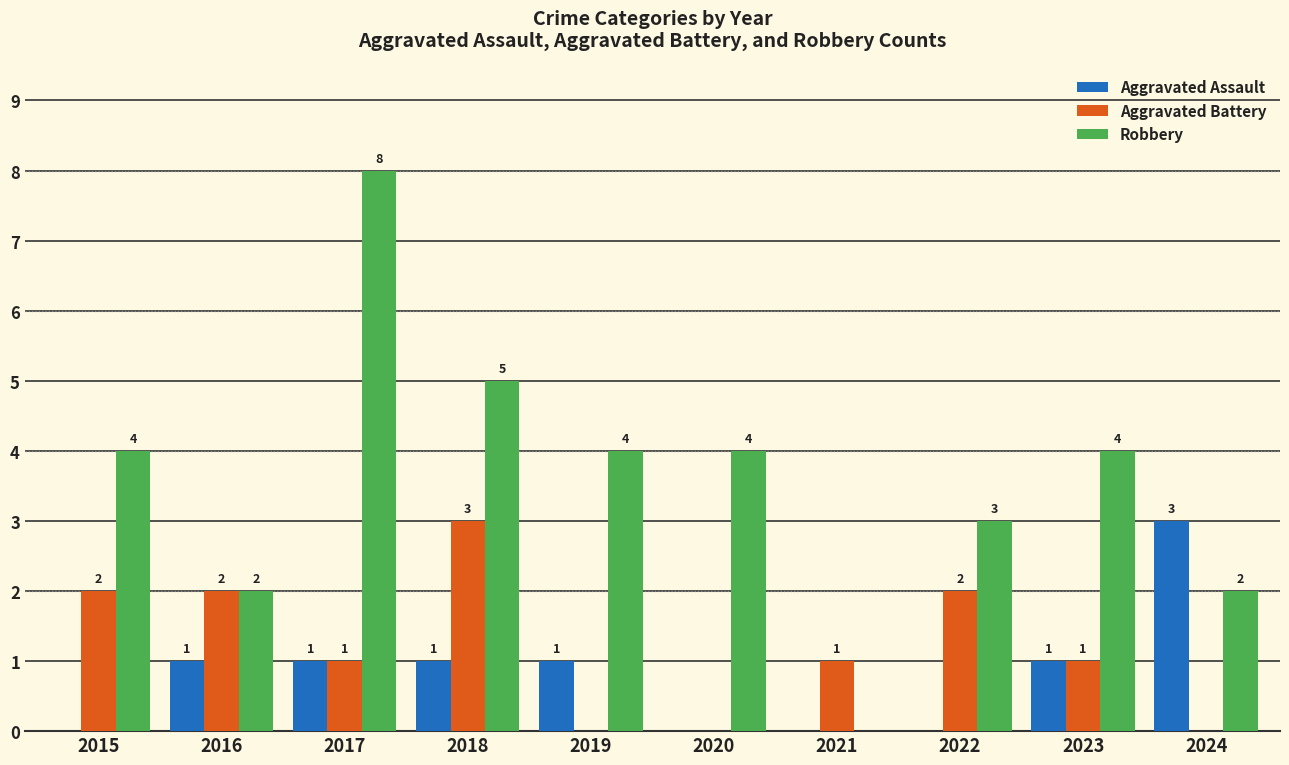

How many Aggravated Assault values are between 0 and 1?

9